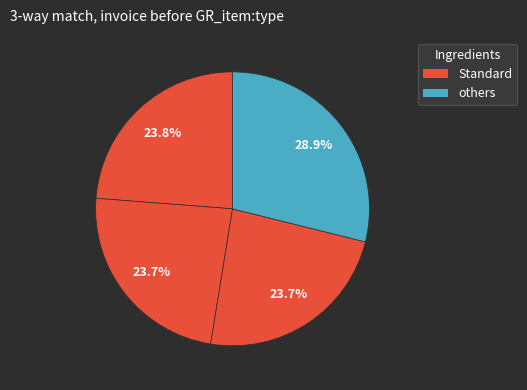

Is there any slice that represents more than half of the pie?

No